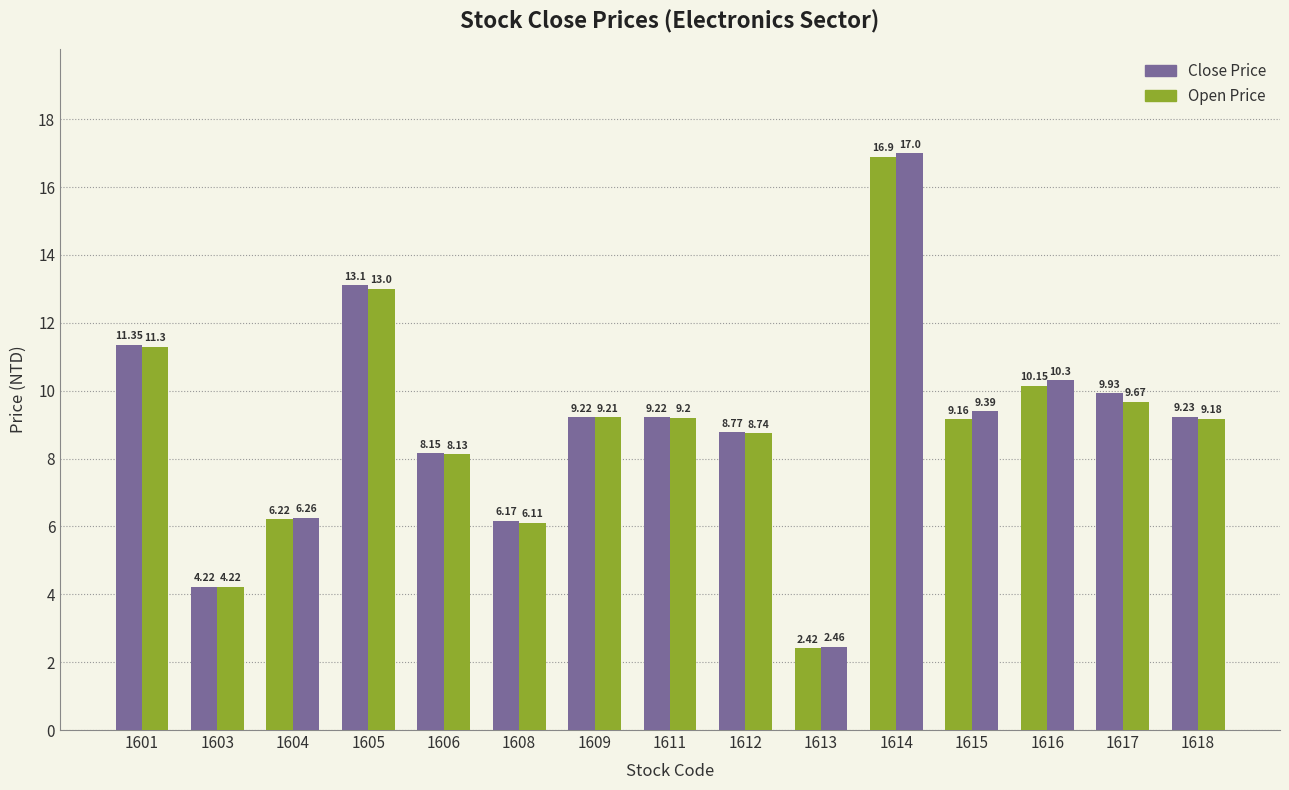

How many values in the Open Price series exceed 9?

9